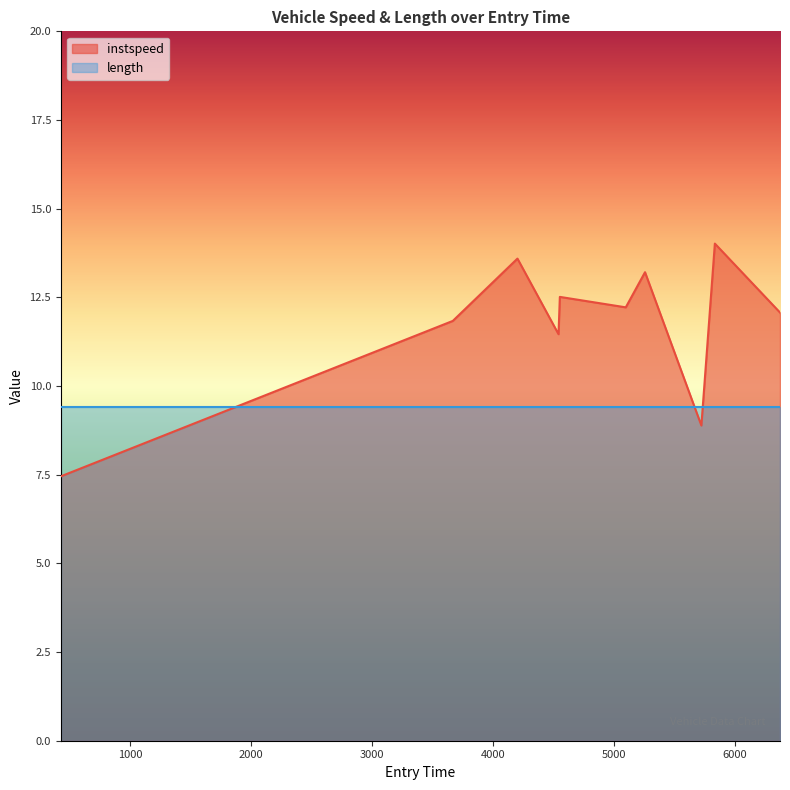

True or false: the data shows 11.8 at 3669.268618143294.

True